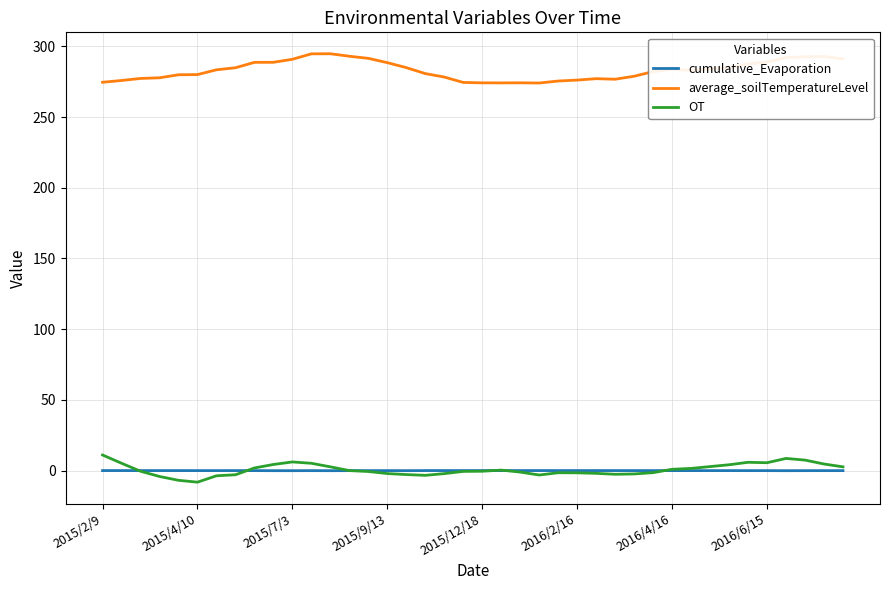

True or false: cumulative_Evaporation and average_soilTemperatureLevel intersect in this chart.

False